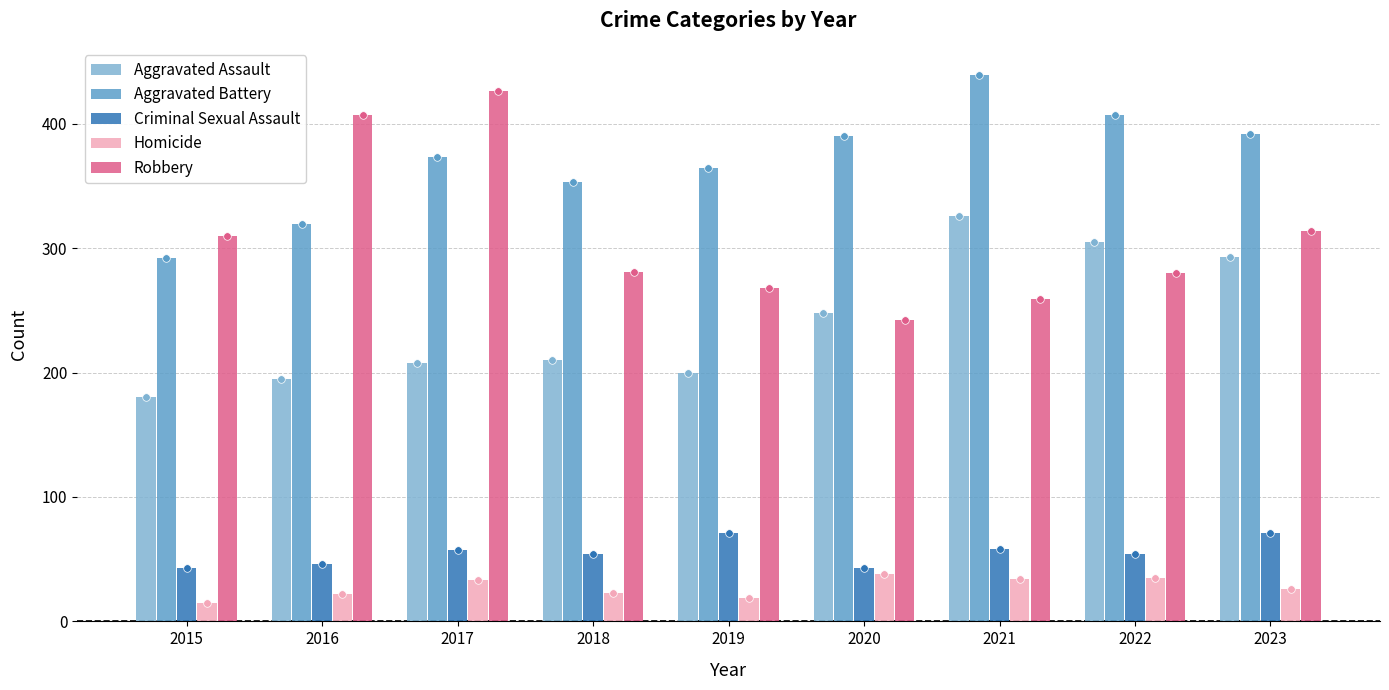

Which series has the largest total across all categories?

Aggravated Battery